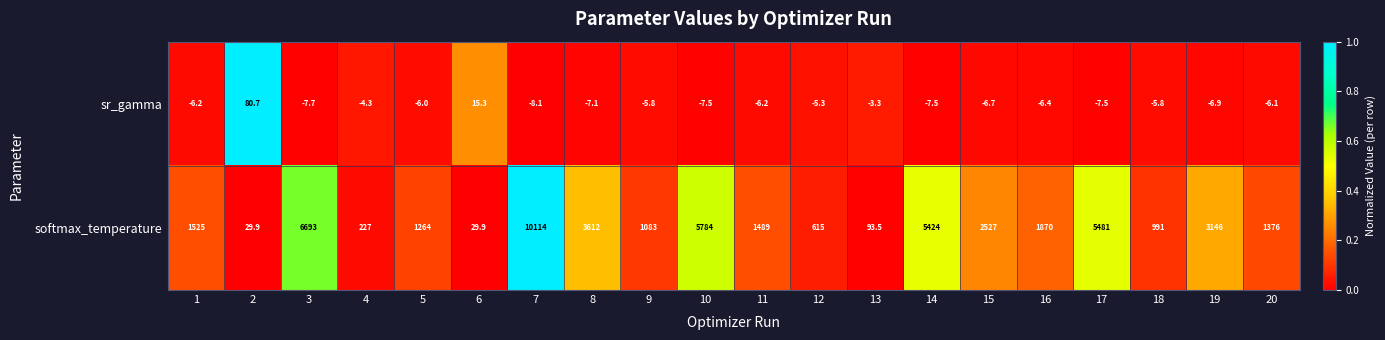

Is the value of softmax_temperature at 6 greater than the value of sr_gamma at 3?

Yes